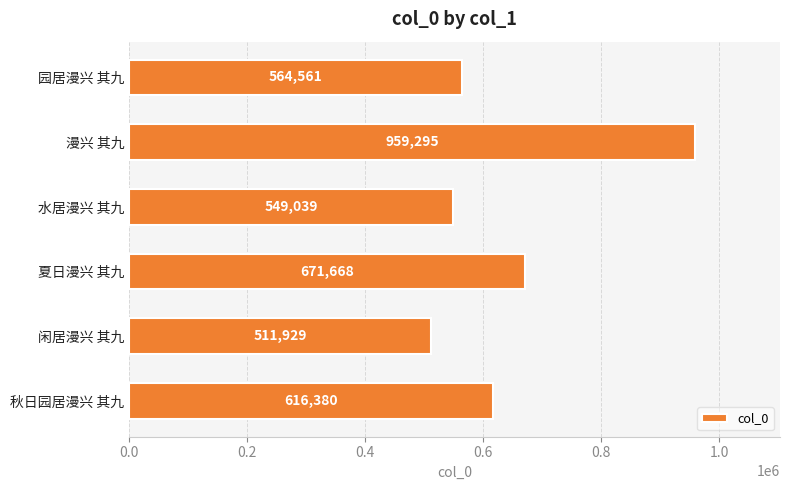

What is the minimum value shown in the chart?

511929